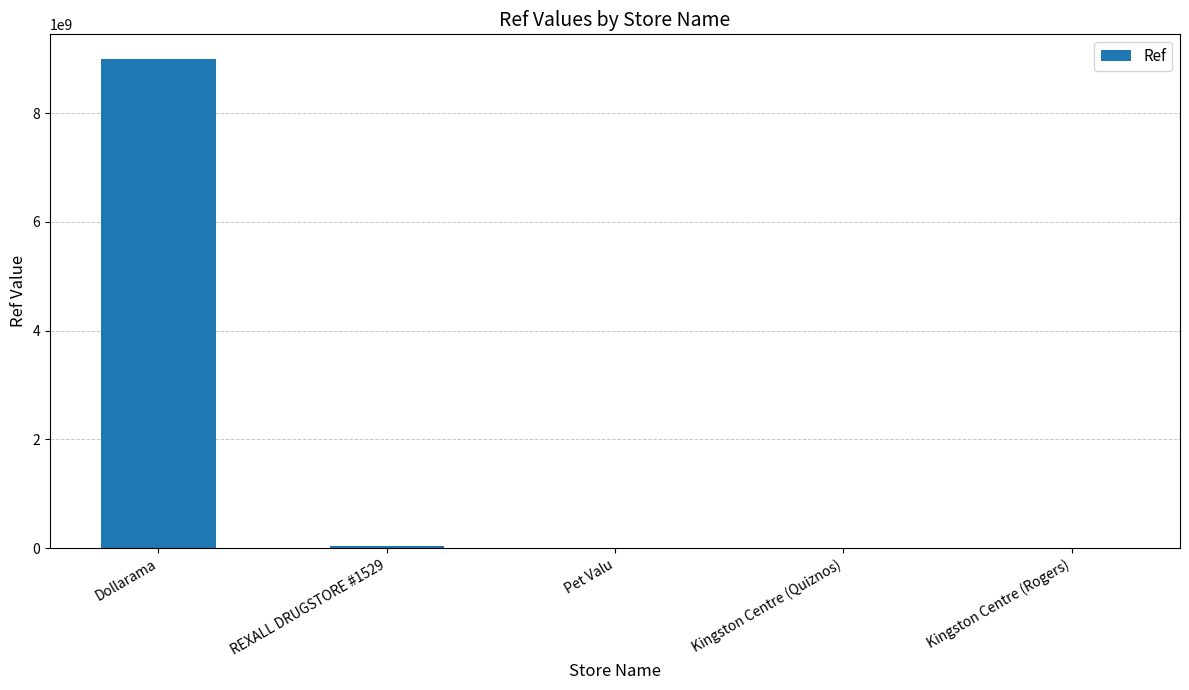

What is the change in value from Dollarama to Pet Valu?

-8999926130